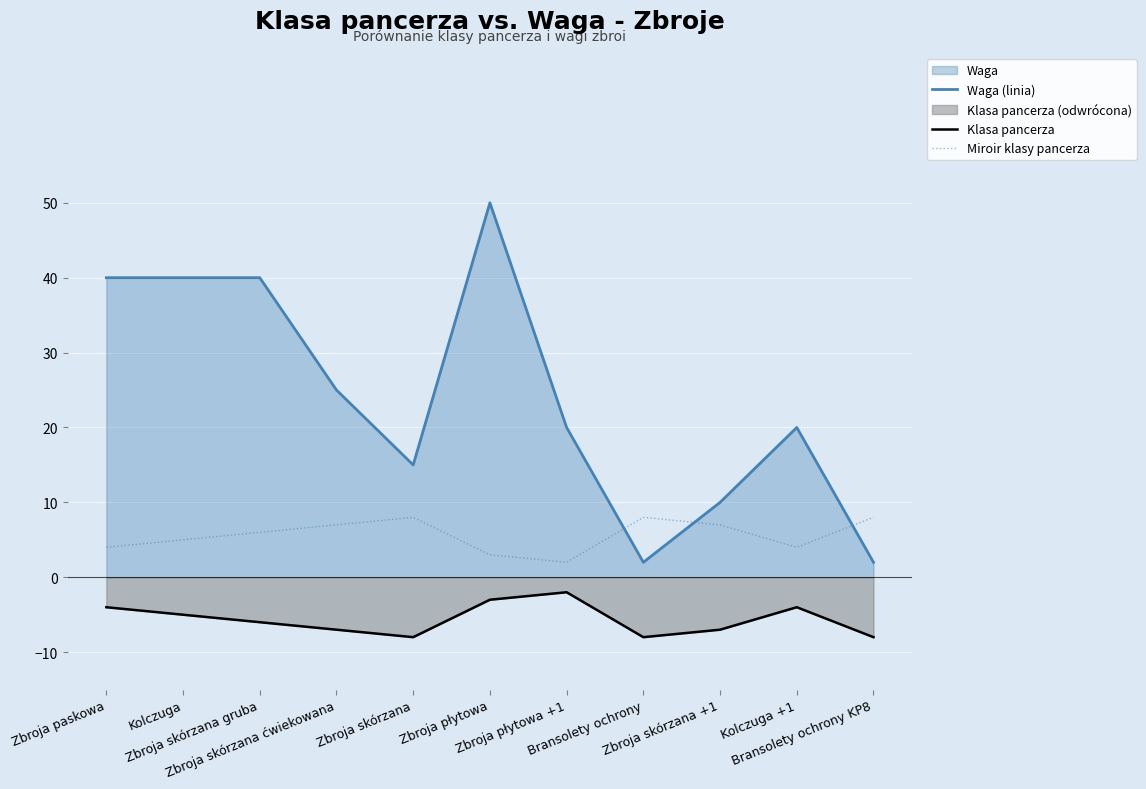

What is the sum of the Klasa pancerza values at Kolczuga +1 and Kolczuga?

-9